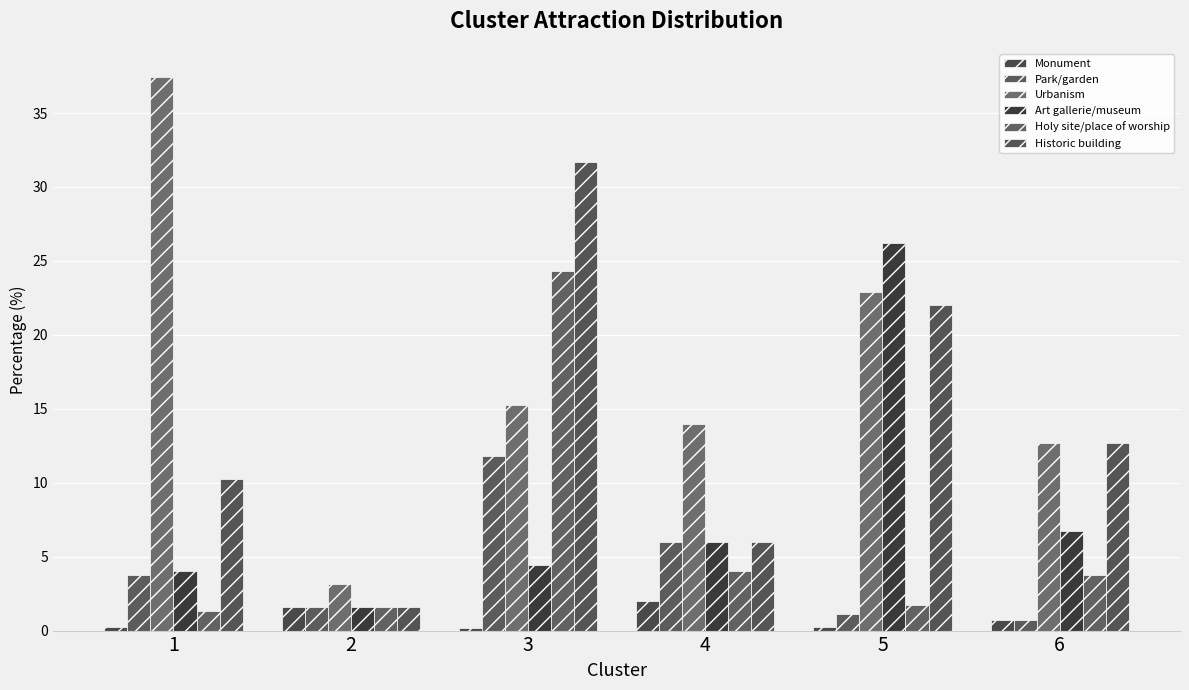

How many bars are there in total?

36